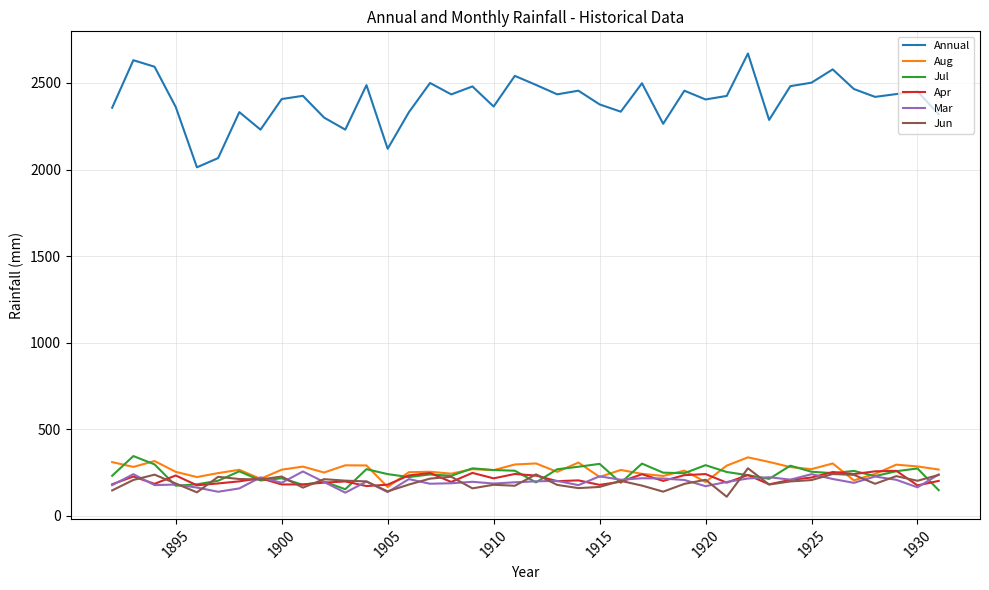

True or false: Annual and Apr cross at least once.

False